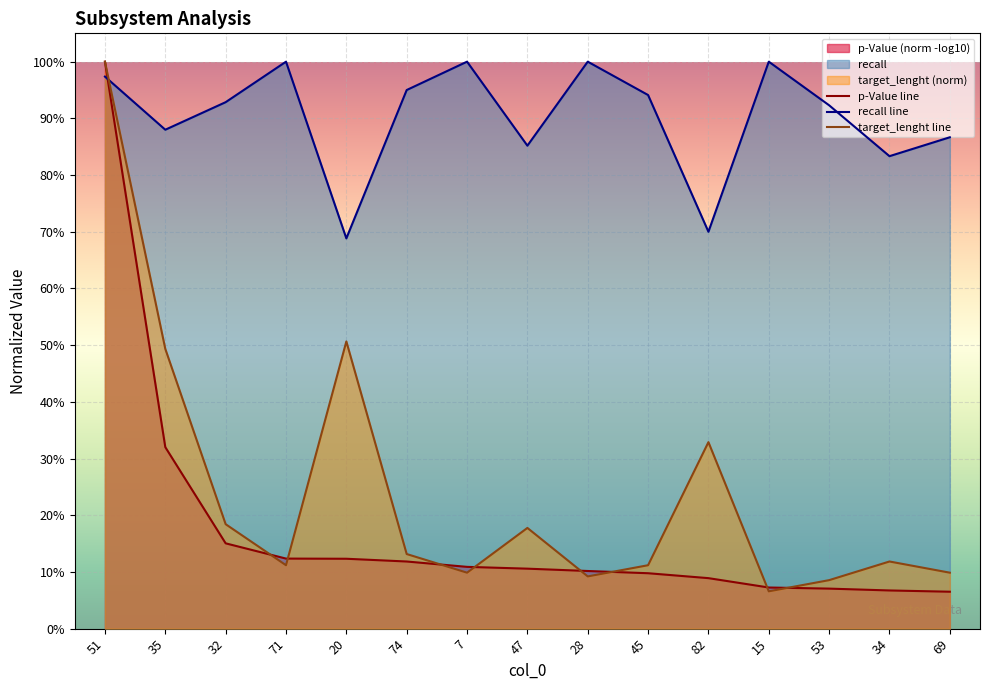

At how many categories does at least one series exceed 0?

15